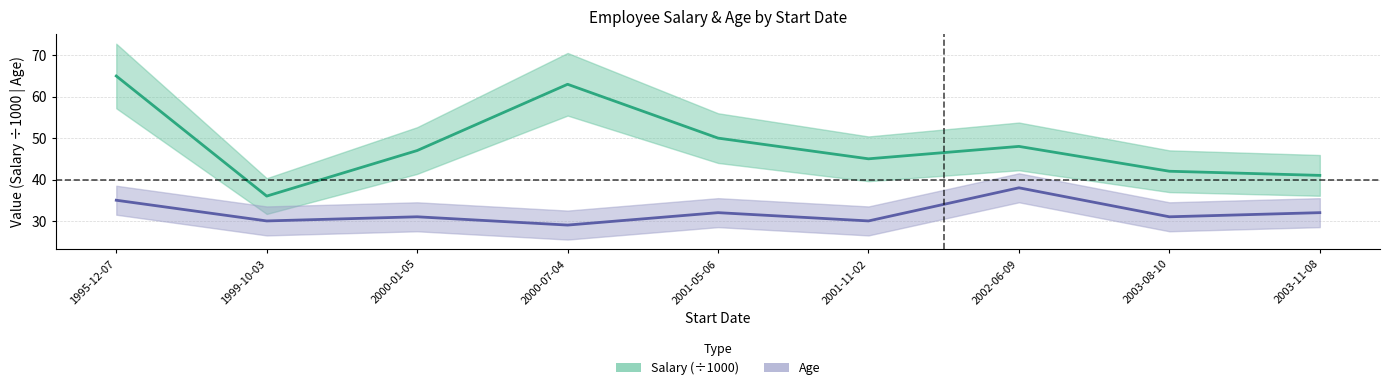

True or false: Salary and Age cross at least once.

False